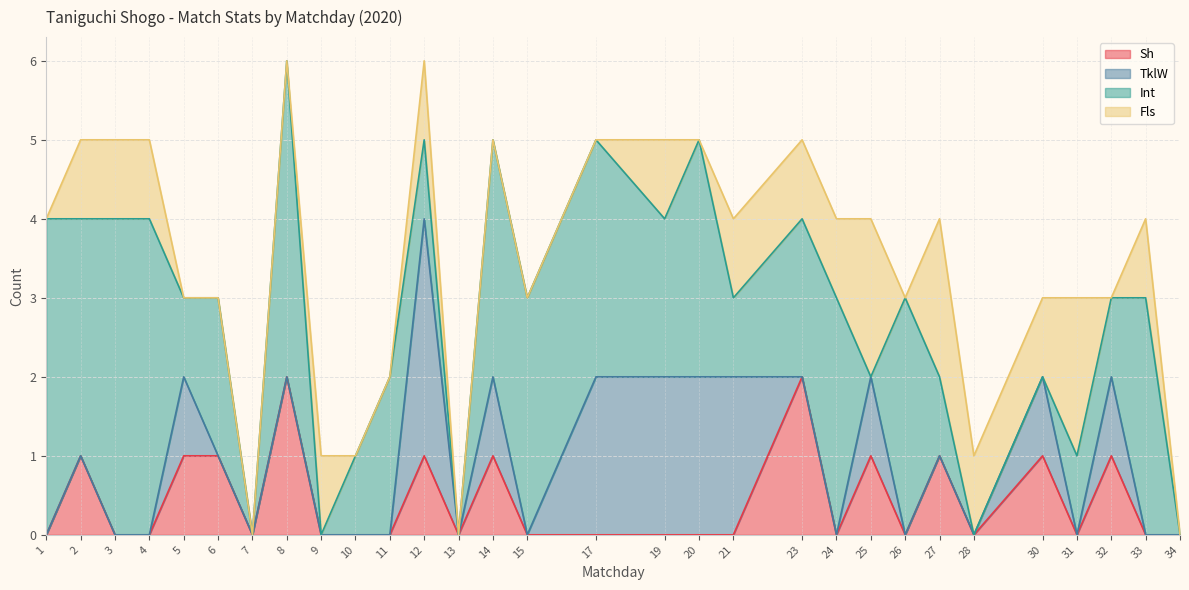

What is the difference between the second highest and second lowest values in the Sh series?

2